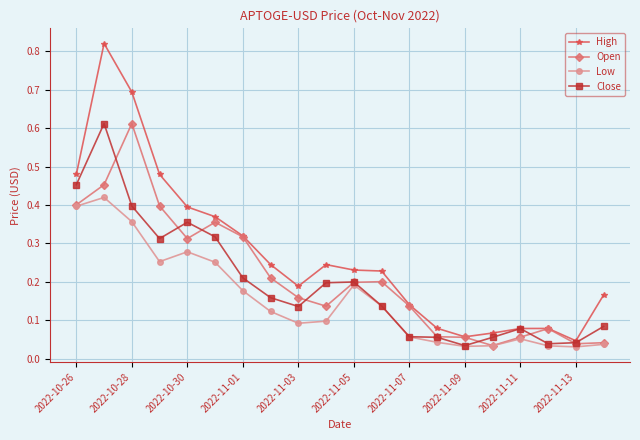

At how many categories does at least one series exceed 0?

20